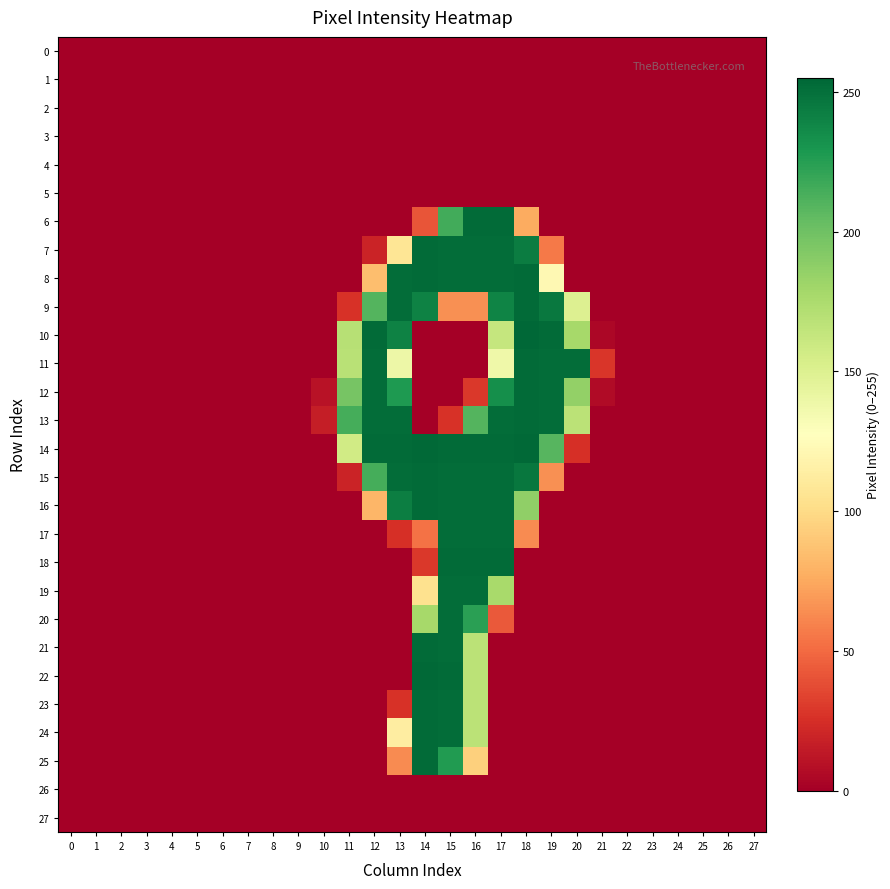

Reading left to right, extract all data points from this chart.

0: 0=0	1=0	2=0	3=0	4=0	5=0	6=0	7=0	8=0	9=0	10=0	11=0	12=0	13=0	14=0	15=0	16=0	17=0	18=0	19=0	20=0	21=0	22=0	23=0	24=0	25=0	26=0	27=0
1: 0=0	1=0	2=0	3=0	4=0	5=0	6=0	7=0	8=0	9=0	10=0	11=0	12=0	13=0	14=0	15=0	16=0	17=0	18=0	19=0	20=0	21=0	22=0	23=0	24=0	25=0	26=0	27=0
2: 0=0	1=0	2=0	3=0	4=0	5=0	6=0	7=0	8=0	9=0	10=0	11=0	12=0	13=0	14=0	15=0	16=0	17=0	18=0	19=0	20=0	21=0	22=0	23=0	24=0	25=0	26=0	27=0
3: 0=0	1=0	2=0	3=0	4=0	5=0	6=0	7=0	8=0	9=0	10=0	11=0	12=0	13=0	14=0	15=0	16=0	17=0	18=0	19=0	20=0	21=0	22=0	23=0	24=0	25=0	26=0	27=0
4: 0=0	1=0	2=0	3=0	4=0	5=0	6=0	7=0	8=0	9=0	10=0	11=0	12=0	13=0	14=0	15=0	16=0	17=0	18=0	19=0	20=0	21=0	22=0	23=0	24=0	25=0	26=0	27=0
5: 0=0	1=0	2=0	3=0	4=0	5=0	6=0	7=0	8=0	9=0	10=0	11=0	12=0	13=0	14=0	15=0	16=0	17=0	18=0	19=0	20=0	21=0	22=0	23=0	24=0	25=0	26=0	27=0
6: 0=0	1=0	2=0	3=0	4=0	5=0	6=0	7=0	8=0	9=0	10=0	11=0	12=0	13=0	14=41	15=216	16=253	17=253	18=76	19=0	20=0	21=0	22=0	23=0	24=0	25=0	26=0	27=0
7: 0=0	1=0	2=0	3=0	4=0	5=0	6=0	7=0	8=0	9=0	10=0	11=0	12=19	13=107	14=253	15=252	16=252	17=252	18=244	19=56	20=0	21=0	22=0	23=0	24=0	25=0	26=0	27=0
8: 0=0	1=0	2=0	3=0	4=0	5=0	6=0	7=0	8=0	9=0	10=0	11=0	12=85	13=252	14=253	15=252	16=252	17=252	18=253	19=122	20=0	21=0	22=0	23=0	24=0	25=0	26=0	27=0
9: 0=0	1=0	2=0	3=0	4=0	5=0	6=0	7=0	8=0	9=0	10=0	11=26	12=210	13=252	14=241	15=65	16=65	17=240	18=253	19=246	20=150	21=0	22=0	23=0	24=0	25=0	26=0	27=0
10: 0=0	1=0	2=0	3=0	4=0	5=0	6=0	7=0	8=0	9=0	10=0	11=170	12=253	13=241	14=0	15=0	16=0	17=163	18=255	19=253	20=178	21=4	22=0	23=0	24=0	25=0	26=0	27=0
11: 0=0	1=0	2=0	3=0	4=0	5=0	6=0	7=0	8=0	9=0	10=0	11=169	12=252	13=139	14=0	15=0	16=0	17=138	18=253	19=252	20=252	21=28	22=0	23=0	24=0	25=0	26=0	27=0
12: 0=0	1=0	2=0	3=0	4=0	5=0	6=0	7=0	8=0	9=0	10=10	11=197	12=252	13=228	14=0	15=0	16=29	17=234	18=253	19=252	20=186	21=6	22=0	23=0	24=0	25=0	26=0	27=0
13: 0=0	1=0	2=0	3=0	4=0	5=0	6=0	7=0	8=0	9=0	10=16	11=215	12=252	13=252	14=0	15=26	16=210	17=252	18=253	19=252	20=168	21=0	22=0	23=0	24=0	25=0	26=0	27=0
14: 0=0	1=0	2=0	3=0	4=0	5=0	6=0	7=0	8=0	9=0	10=0	11=157	12=253	13=253	14=254	15=253	16=253	17=253	18=254	19=209	20=25	21=0	22=0	23=0	24=0	25=0	26=0	27=0
15: 0=0	1=0	2=0	3=0	4=0	5=0	6=0	7=0	8=0	9=0	10=0	11=19	12=215	13=252	14=253	15=252	16=252	17=252	18=247	19=65	20=0	21=0	22=0	23=0	24=0	25=0	26=0	27=0
16: 0=0	1=0	2=0	3=0	4=0	5=0	6=0	7=0	8=0	9=0	10=0	11=0	12=81	13=243	14=253	15=252	16=252	17=252	18=187	19=0	20=0	21=0	22=0	23=0	24=0	25=0	26=0	27=0
17: 0=0	1=0	2=0	3=0	4=0	5=0	6=0	7=0	8=0	9=0	10=0	11=0	12=0	13=25	14=53	15=252	16=252	17=252	18=63	19=0	20=0	21=0	22=0	23=0	24=0	25=0	26=0	27=0
18: 0=0	1=0	2=0	3=0	4=0	5=0	6=0	7=0	8=0	9=0	10=0	11=0	12=0	13=0	14=29	15=253	16=253	17=253	18=0	19=0	20=0	21=0	22=0	23=0	24=0	25=0	26=0	27=0
19: 0=0	1=0	2=0	3=0	4=0	5=0	6=0	7=0	8=0	9=0	10=0	11=0	12=0	13=0	14=104	15=252	16=252	17=177	18=0	19=0	20=0	21=0	22=0	23=0	24=0	25=0	26=0	27=0
20: 0=0	1=0	2=0	3=0	4=0	5=0	6=0	7=0	8=0	9=0	10=0	11=0	12=0	13=0	14=178	15=252	16=224	17=43	18=0	19=0	20=0	21=0	22=0	23=0	24=0	25=0	26=0	27=0
21: 0=0	1=0	2=0	3=0	4=0	5=0	6=0	7=0	8=0	9=0	10=0	11=0	12=0	13=0	14=253	15=252	16=168	17=0	18=0	19=0	20=0	21=0	22=0	23=0	24=0	25=0	26=0	27=0
22: 0=0	1=0	2=0	3=0	4=0	5=0	6=0	7=0	8=0	9=0	10=0	11=0	12=0	13=0	14=254	15=253	16=168	17=0	18=0	19=0	20=0	21=0	22=0	23=0	24=0	25=0	26=0	27=0
23: 0=0	1=0	2=0	3=0	4=0	5=0	6=0	7=0	8=0	9=0	10=0	11=0	12=0	13=26	14=253	15=252	16=168	17=0	18=0	19=0	20=0	21=0	22=0	23=0	24=0	25=0	26=0	27=0
24: 0=0	1=0	2=0	3=0	4=0	5=0	6=0	7=0	8=0	9=0	10=0	11=0	12=0	13=113	14=253	15=252	16=168	17=0	18=0	19=0	20=0	21=0	22=0	23=0	24=0	25=0	26=0	27=0
25: 0=0	1=0	2=0	3=0	4=0	5=0	6=0	7=0	8=0	9=0	10=0	11=0	12=0	13=63	14=253	15=227	16=94	17=0	18=0	19=0	20=0	21=0	22=0	23=0	24=0	25=0	26=0	27=0
26: 0=0	1=0	2=0	3=0	4=0	5=0	6=0	7=0	8=0	9=0	10=0	11=0	12=0	13=0	14=0	15=0	16=0	17=0	18=0	19=0	20=0	21=0	22=0	23=0	24=0	25=0	26=0	27=0
27: 0=0	1=0	2=0	3=0	4=0	5=0	6=0	7=0	8=0	9=0	10=0	11=0	12=0	13=0	14=0	15=0	16=0	17=0	18=0	19=0	20=0	21=0	22=0	23=0	24=0	25=0	26=0	27=0